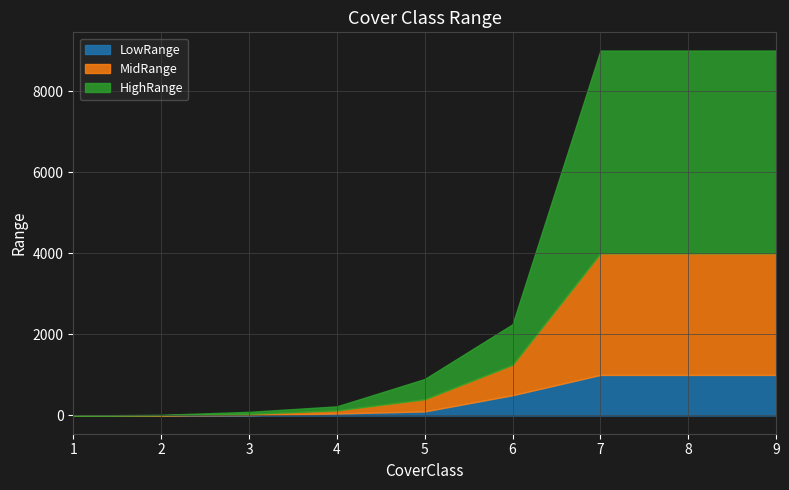

Between 9 and 5, which is larger?

9